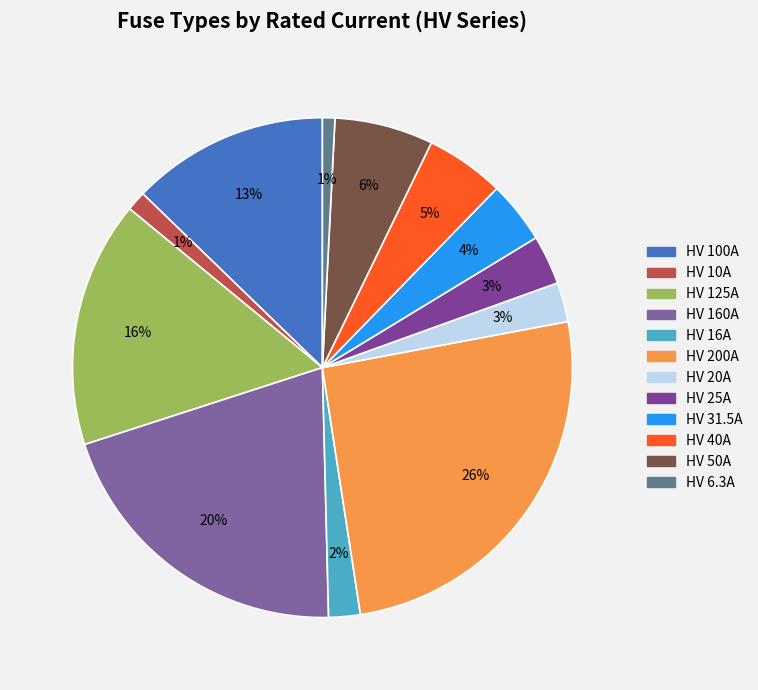

Approximately how many times larger is the value at HV 16A compared to HV 160A?

0.1